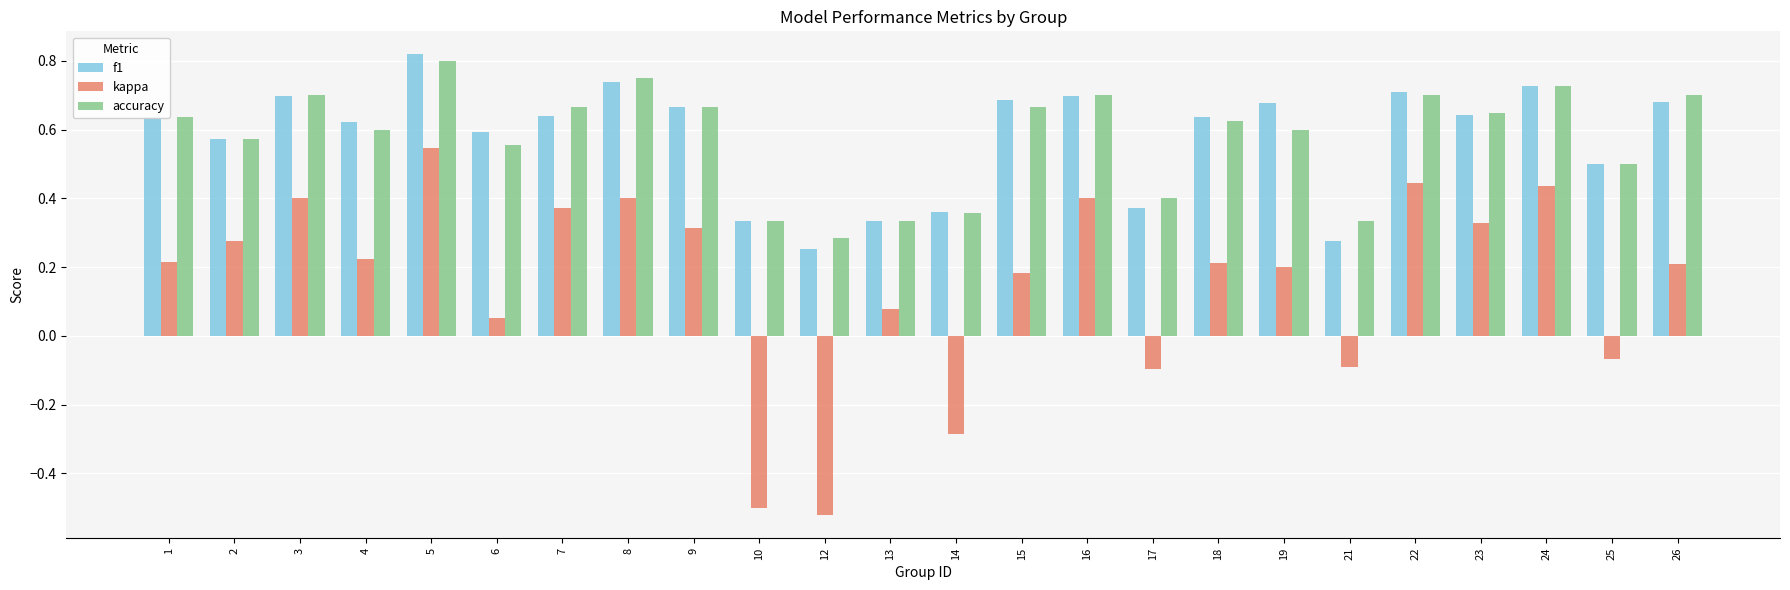

Which series changed the most between 15 and 21?

f1